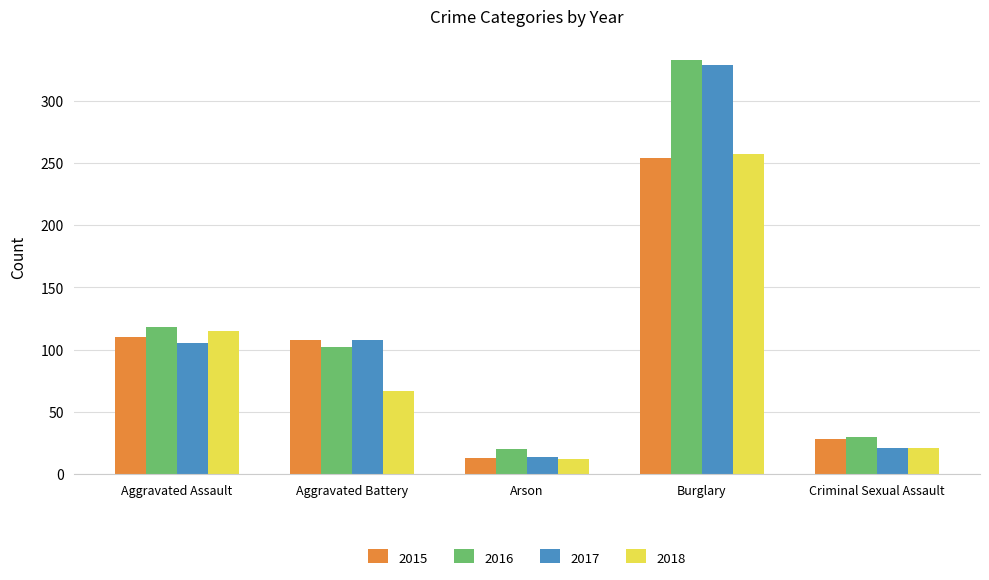

What is the sum of the 2017 values at Criminal Sexual Assault and Burglary?

350